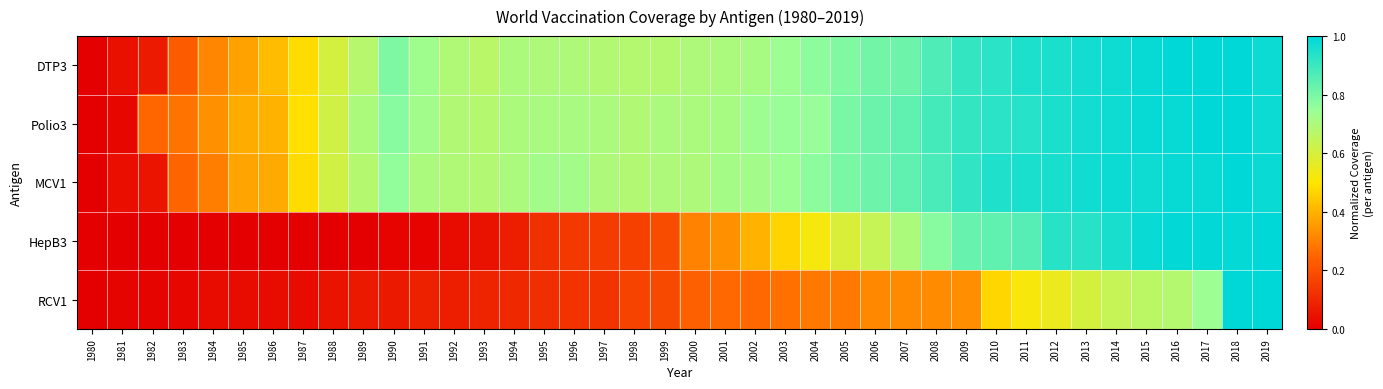

List the series in order of their peak value, lowest first.

DTP3, Polio3, MCV1, HepB3, RCV1